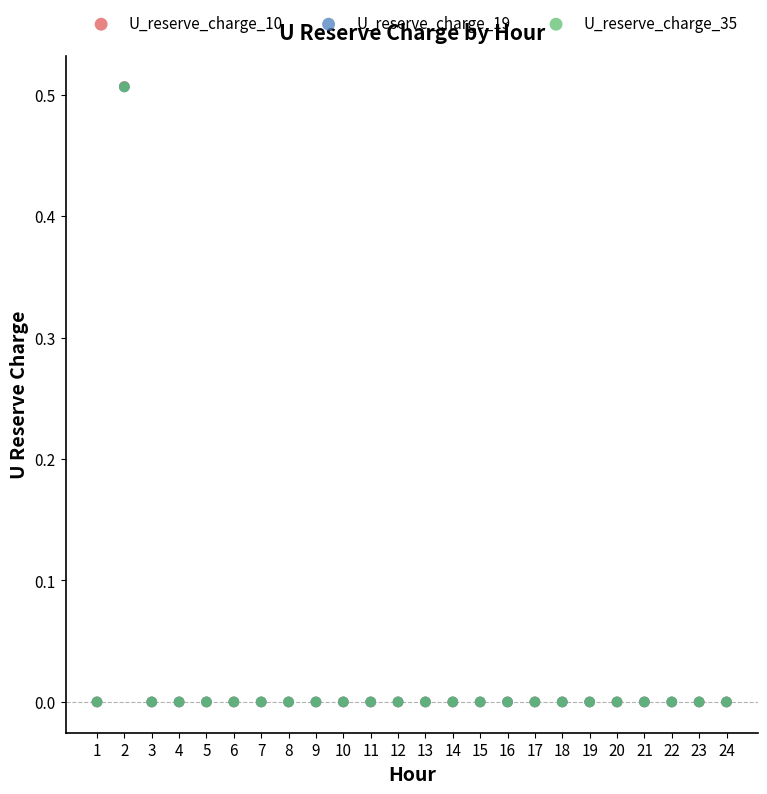

What are all the series names shown in the legend?

U_reserve_charge_10, U_reserve_charge_19, U_reserve_charge_35